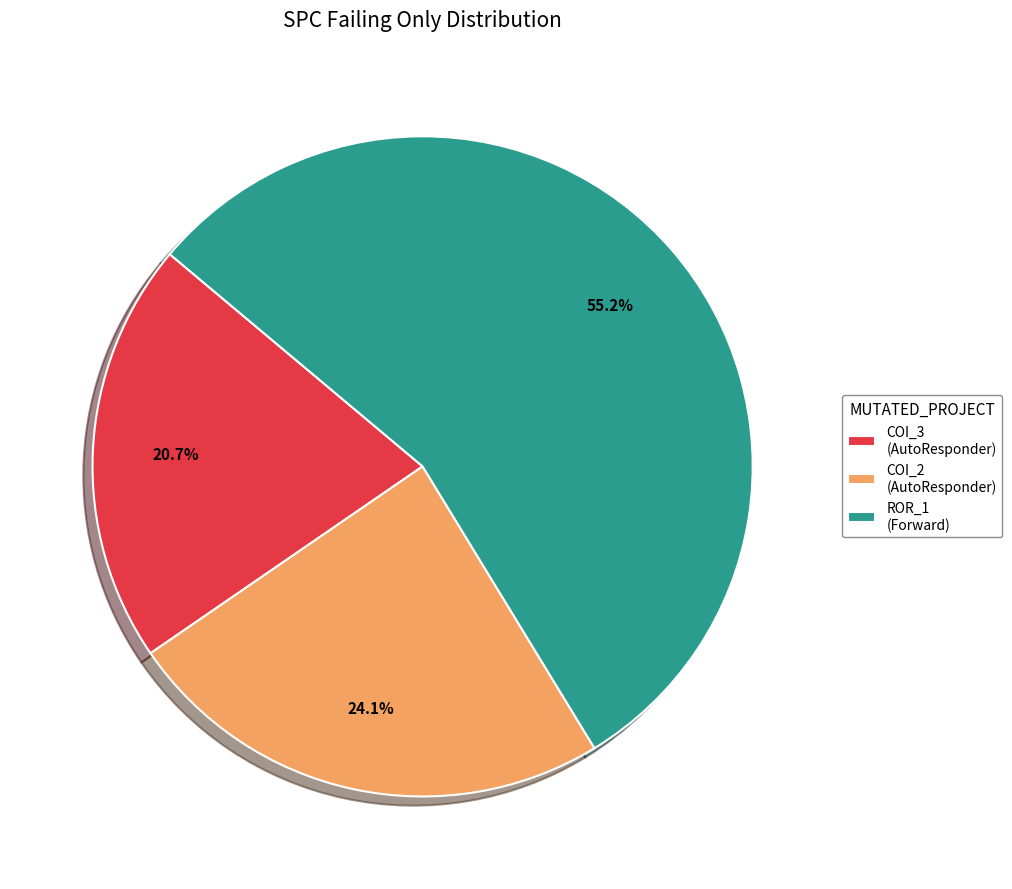

Between COI_2 (AutoResponder) and ROR_1 (Forward), which is larger?

ROR_1 (Forward)